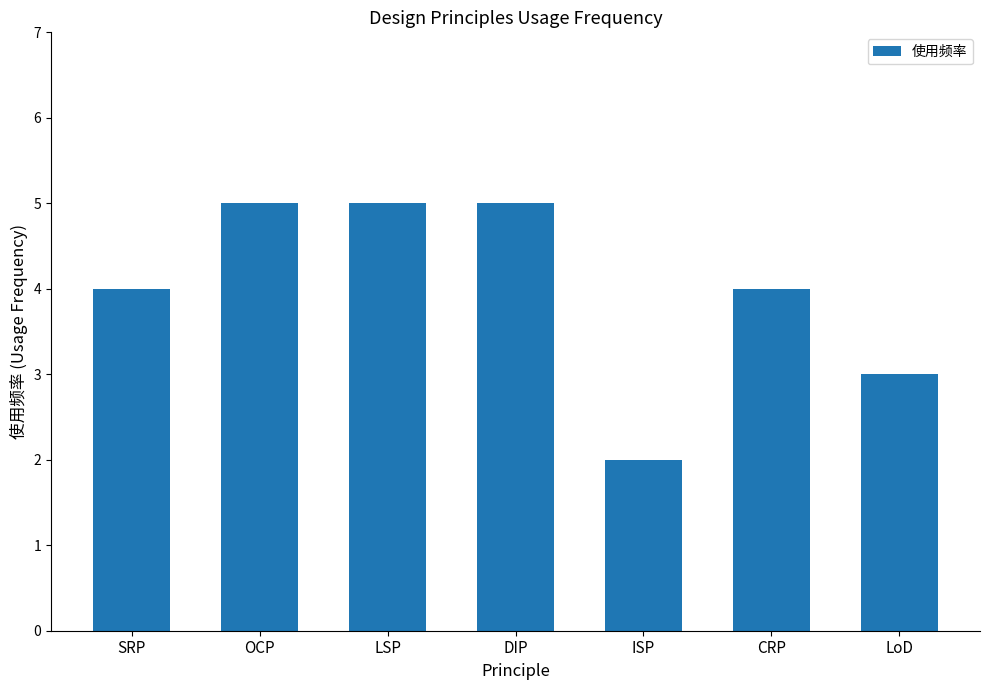

What is the value of the 5th bar from the left?

2